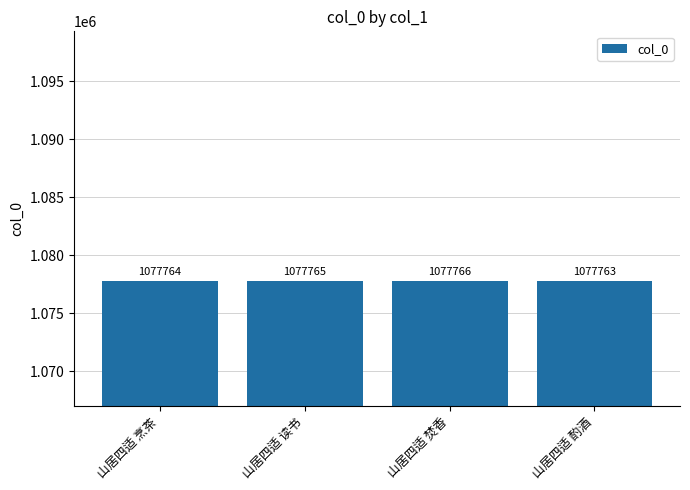

How many categories are shown in the chart?

4